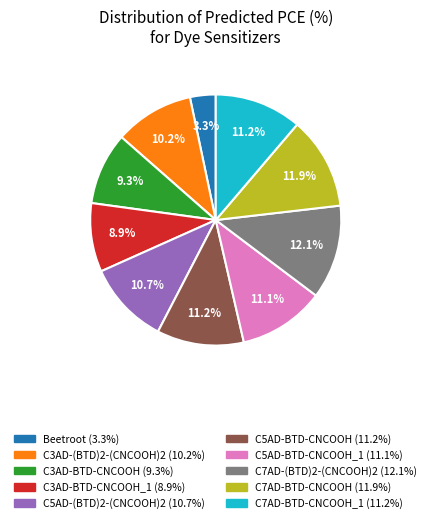

How many segments does this pie chart have?

10